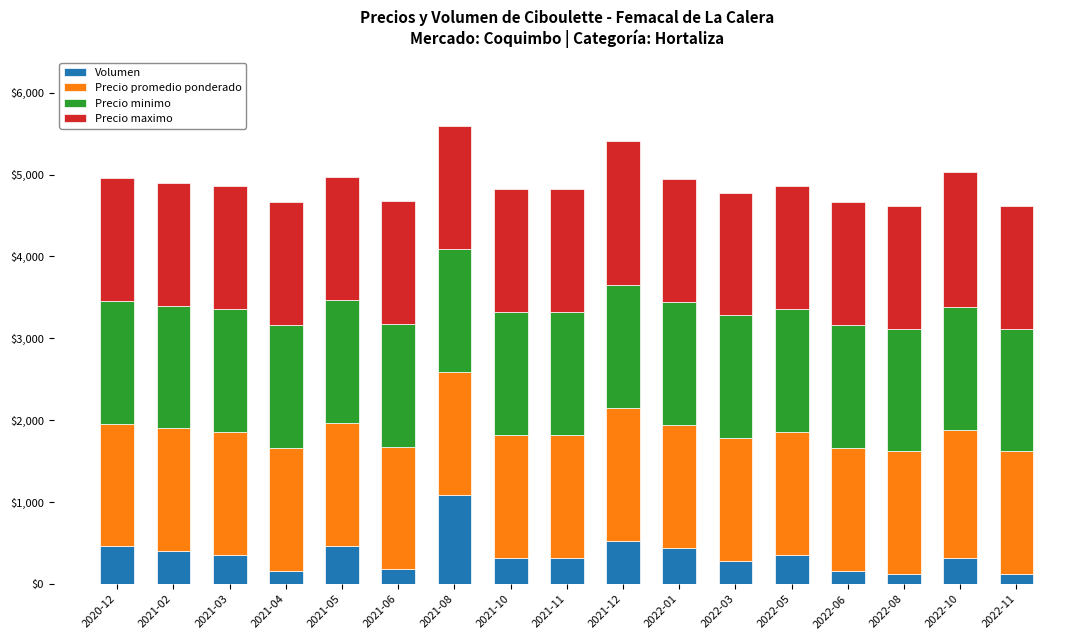

Are the bars horizontal?

No